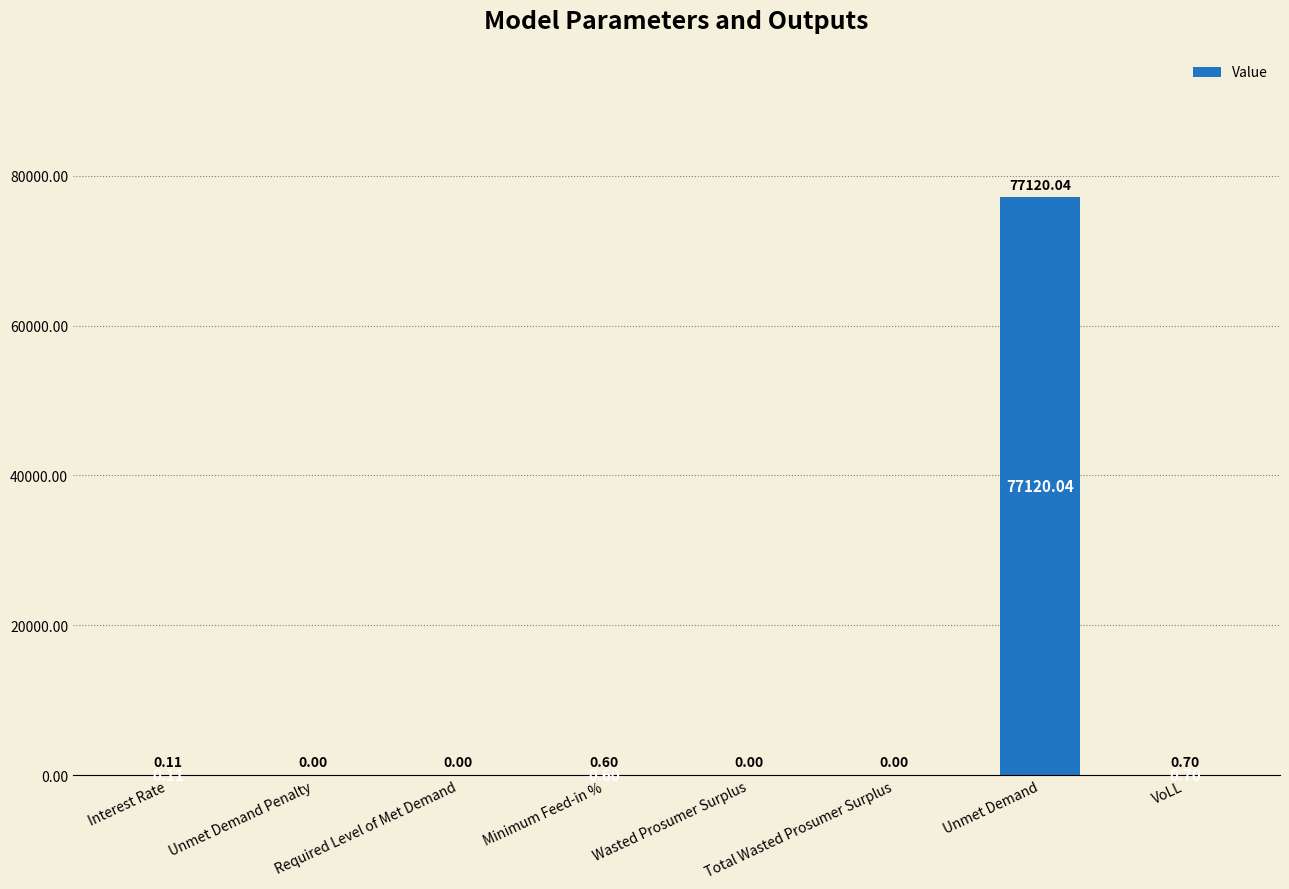

What is the change in value from Wasted Prosumer Surplus to VoLL?

+0.7